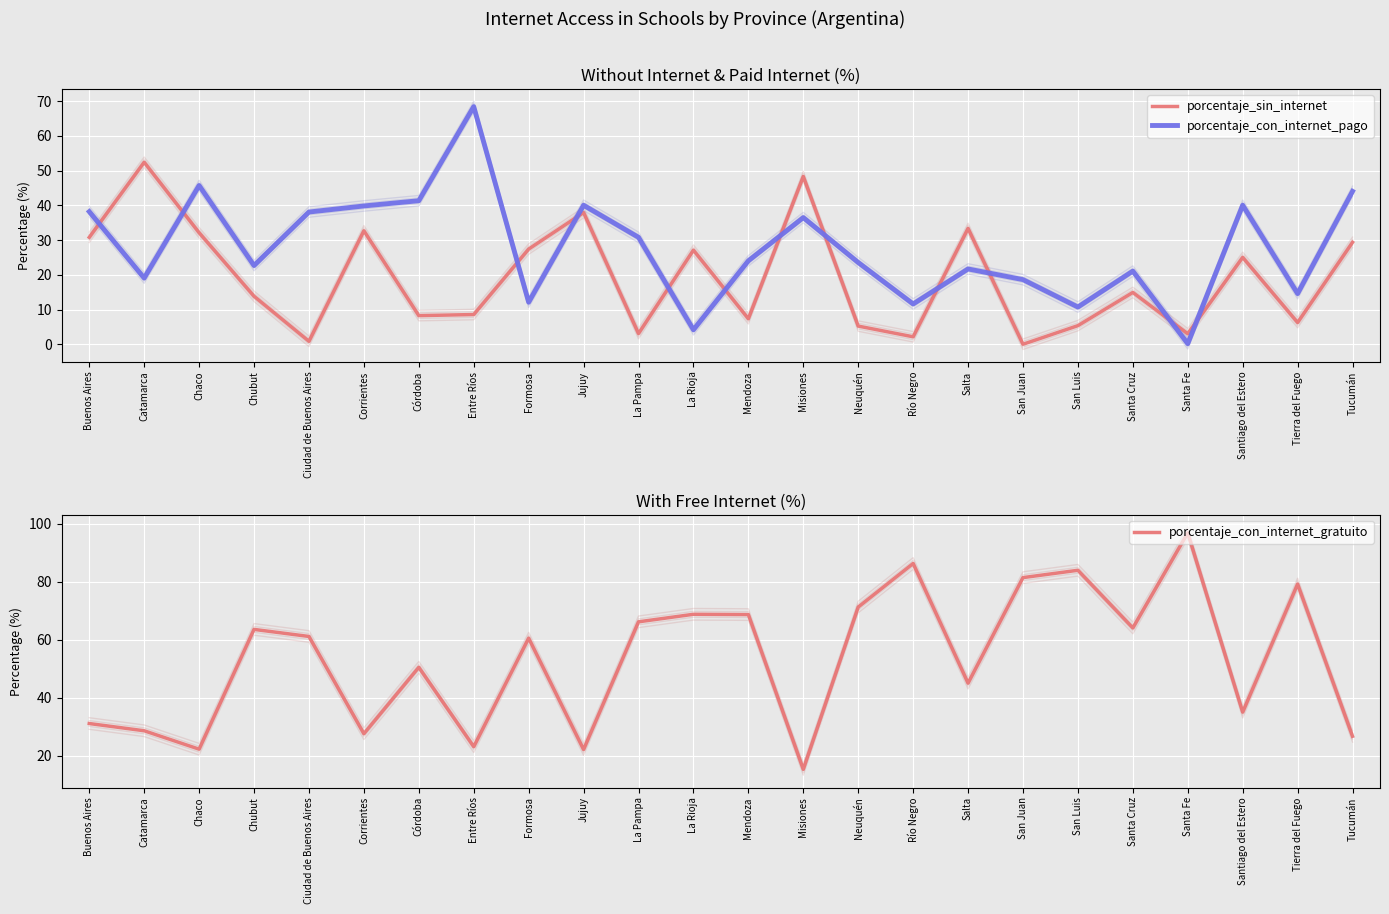

What position from the right is Tucumán?

1